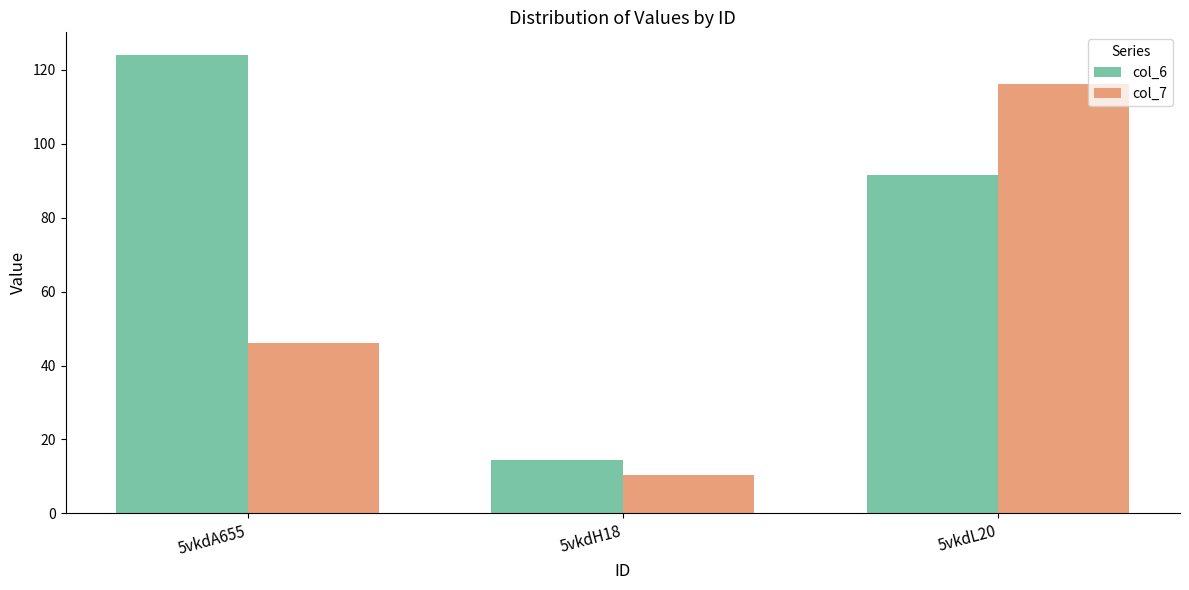

Which label corresponds to the smallest value in the chart?

5vkdH18